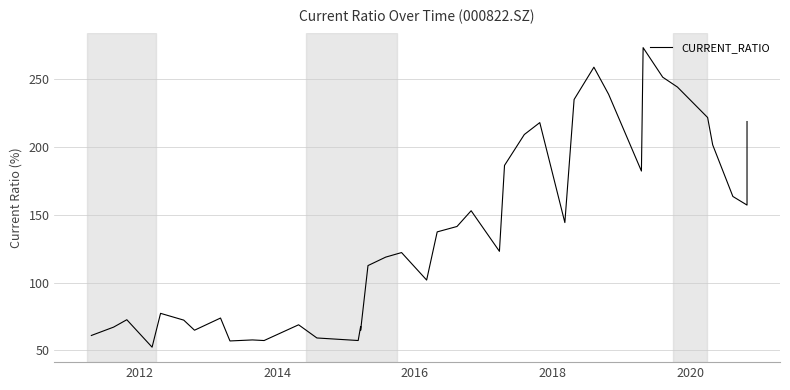

True or false: the data shows 90.1 at 12.

False